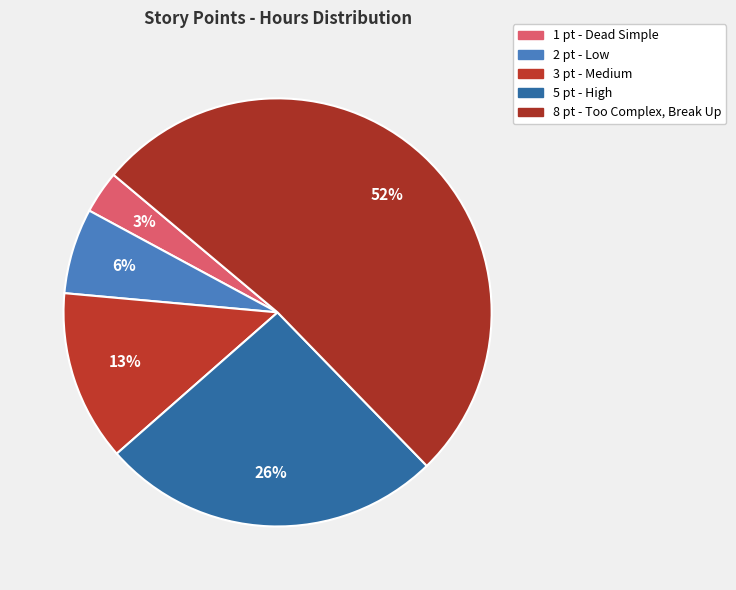

Count the number of slices in the pie.

5